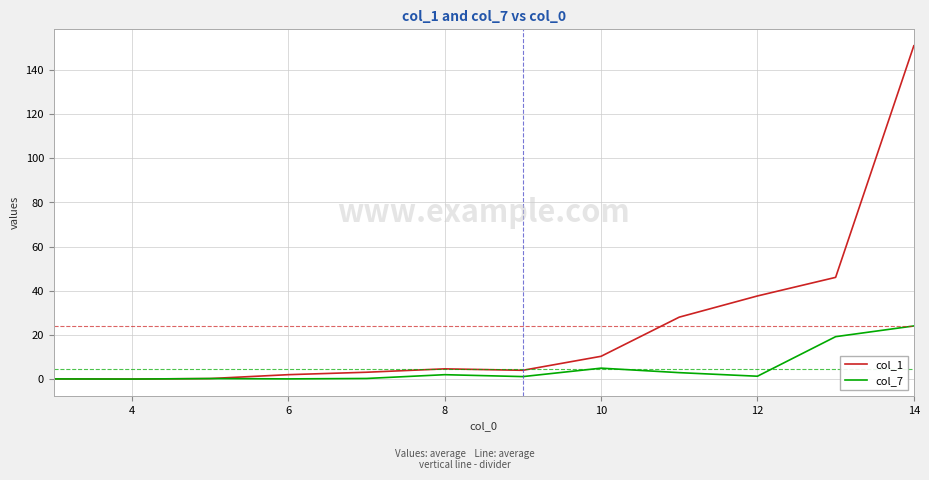

List the series in order of their peak value, lowest first.

col_7, col_1